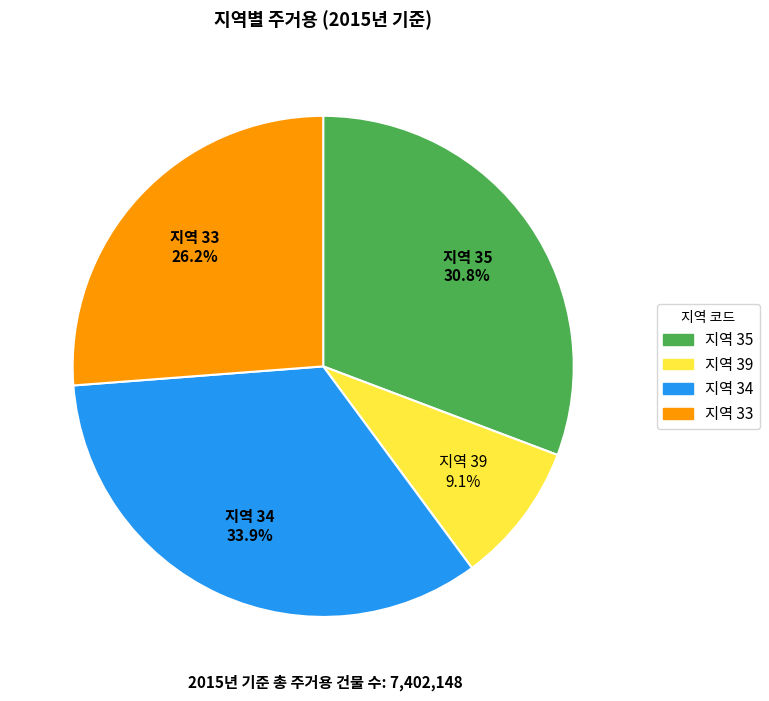

Combined, what portion of the pie is 지역 34 and 지역 35?

64.7%